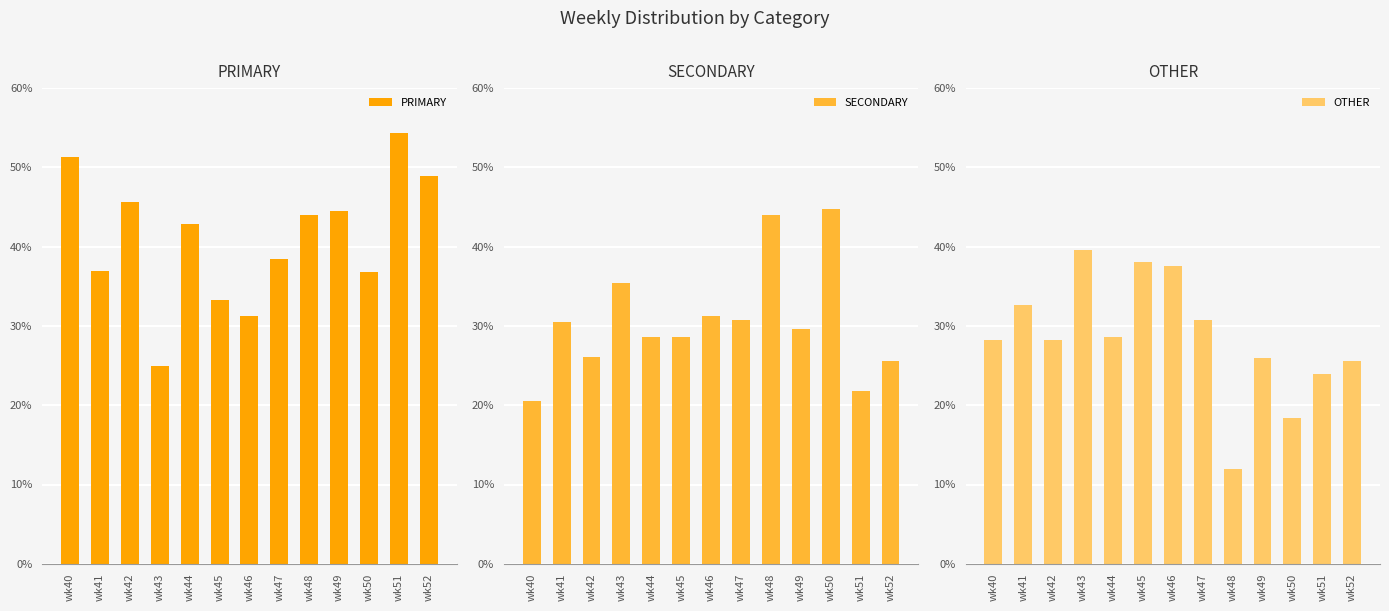

What is the sum of all SECONDARY values?

397.3